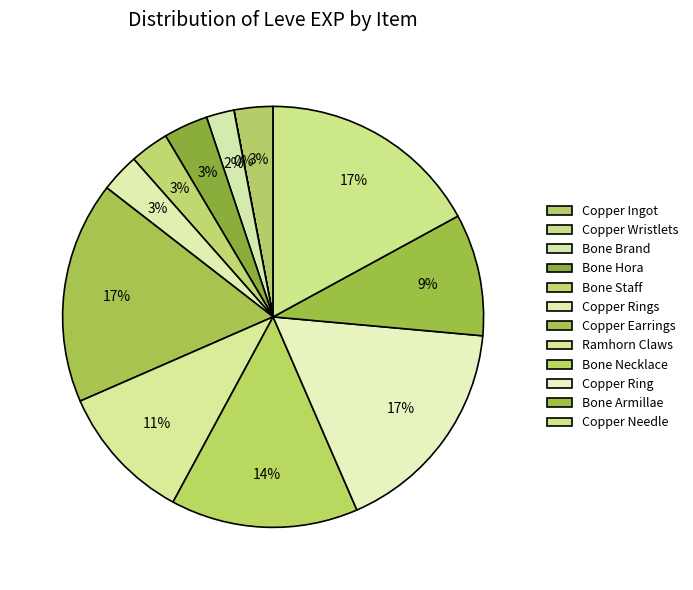

Which category has the biggest portion of the pie?

Copper Earrings